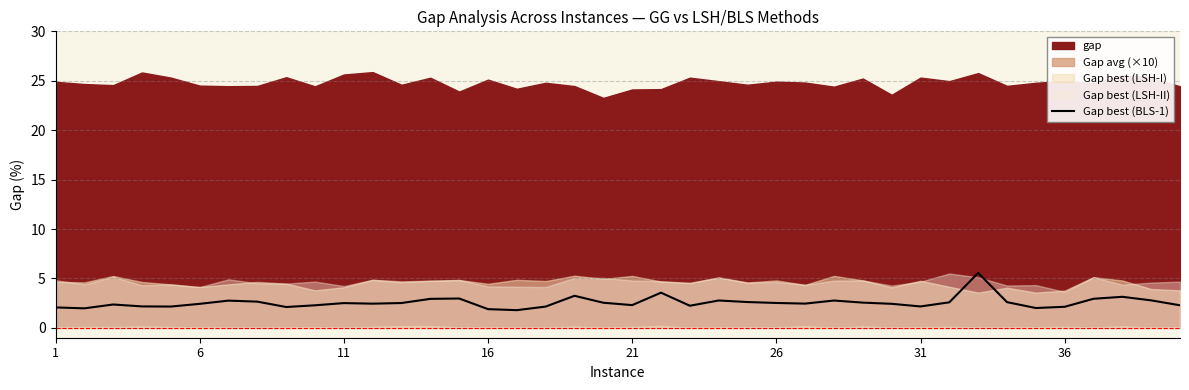

At which label is the value closest to 3?

14